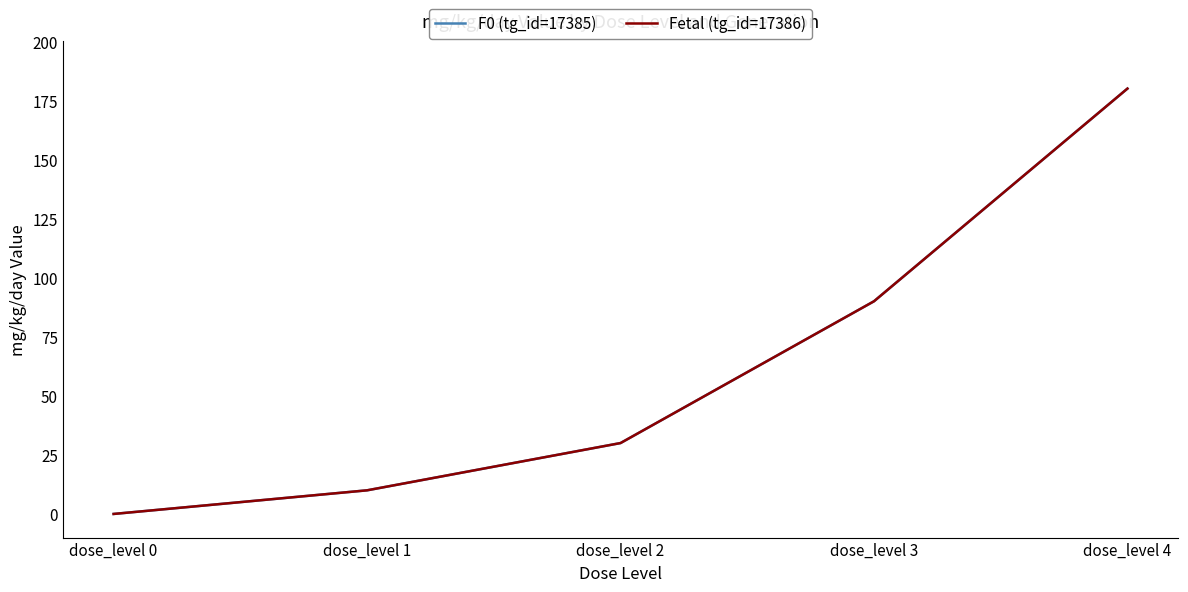

The value of Fetal (tg_id=17386) at dose_level 1 is 10. True or false?

True